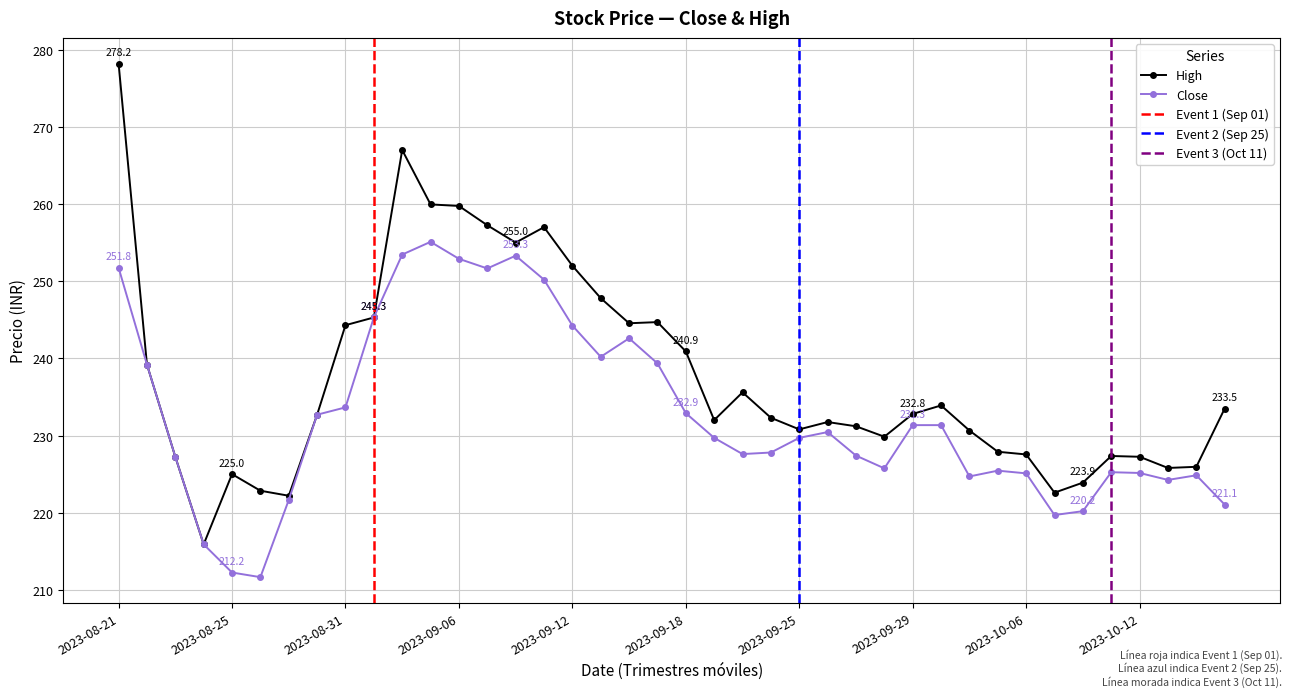

At which category is the sum across all series the highest?

2023-08-21